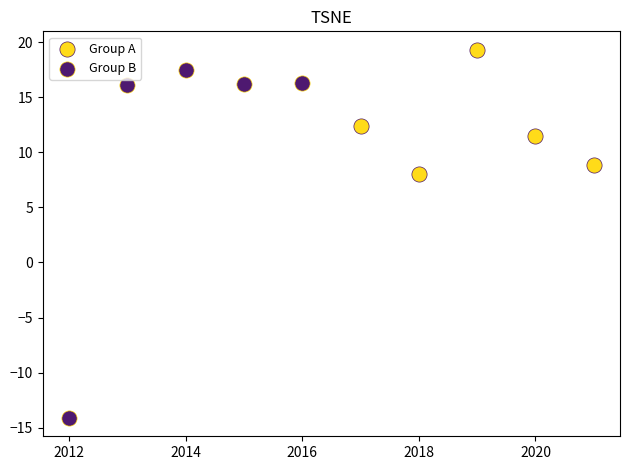

Which series has the largest Y range (max minus min)?

Group B